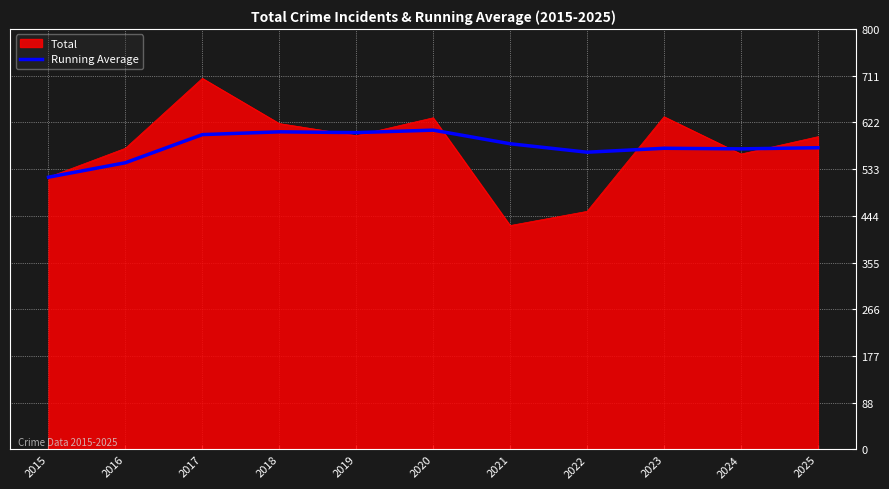

List the series in order of their peak value, highest first.

Total, Running Average